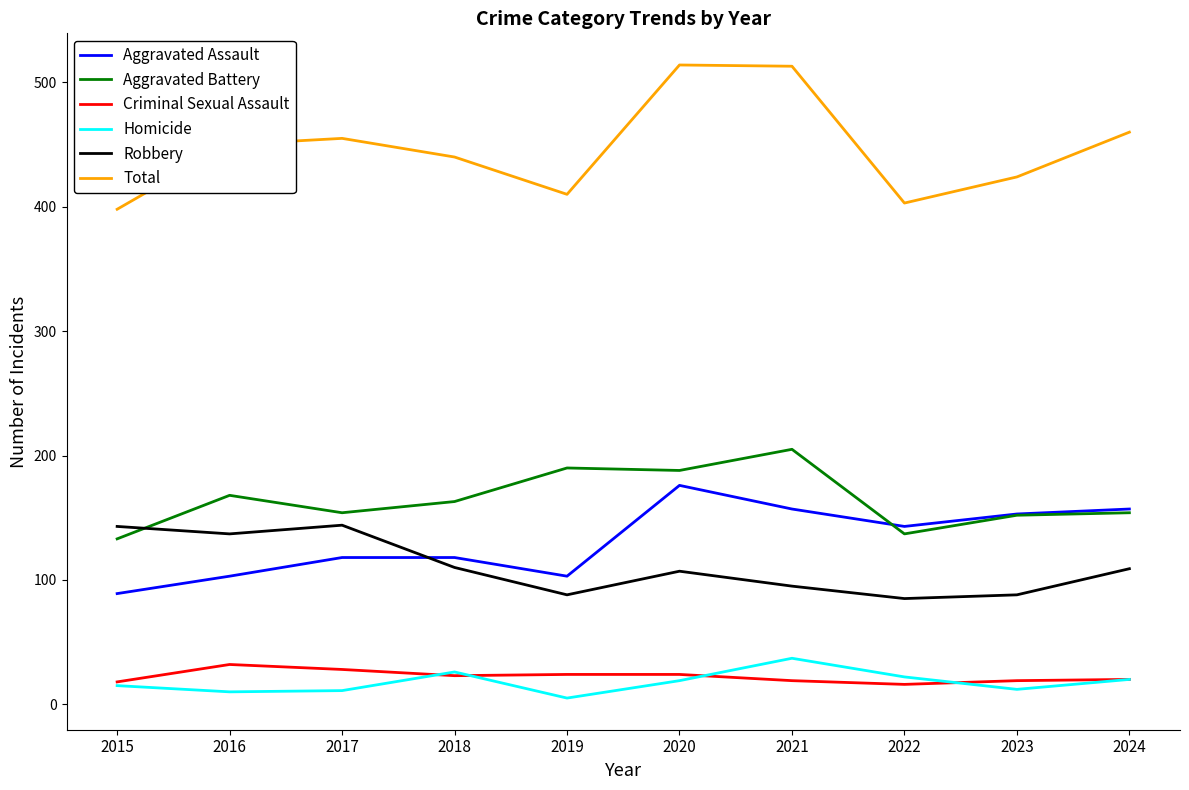

Does the chart have visible grid lines?

No